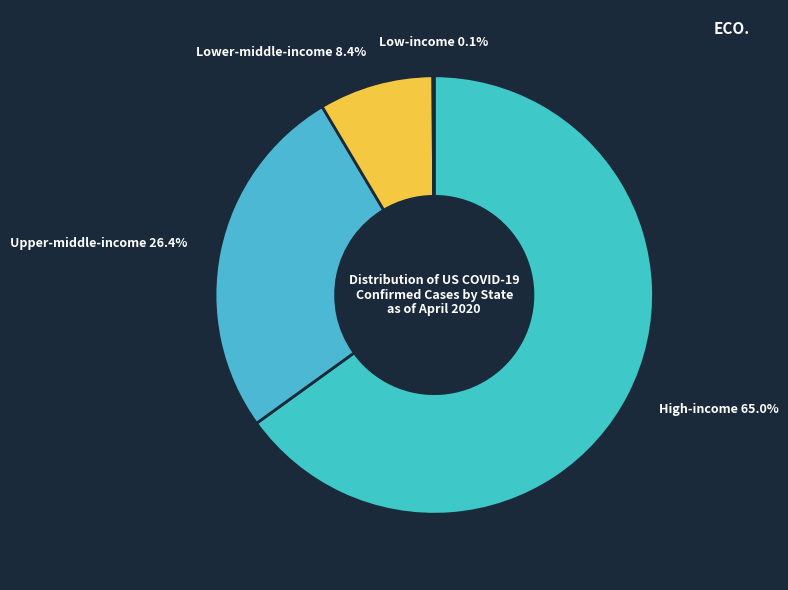

What portion of the pie excludes Lower-middle-income?

91.6%